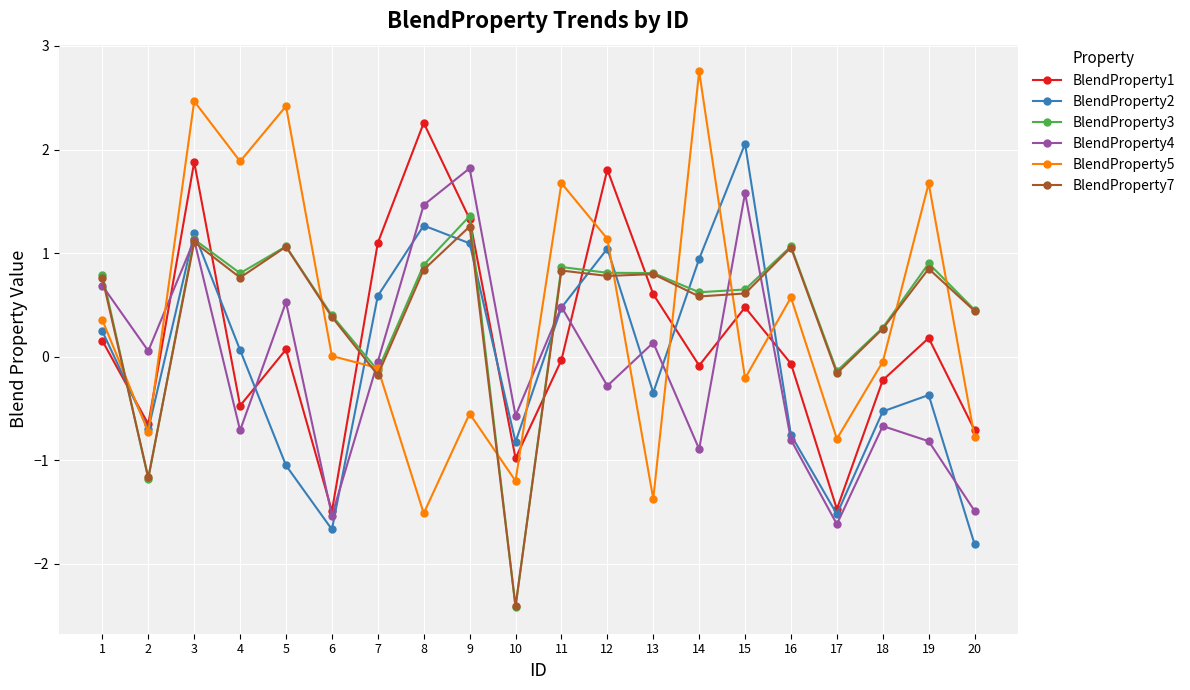

In BlendProperty5, how many points are lower than both neighbors (excluding endpoints)?

7